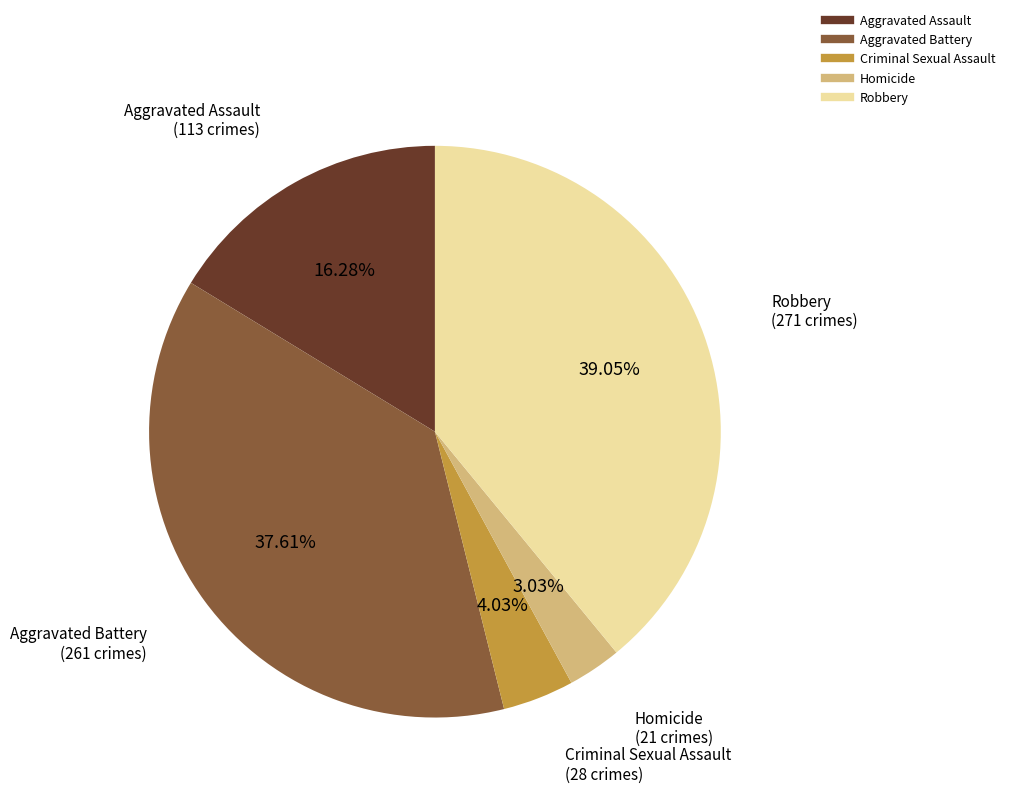

Count the number of slices in the pie.

5